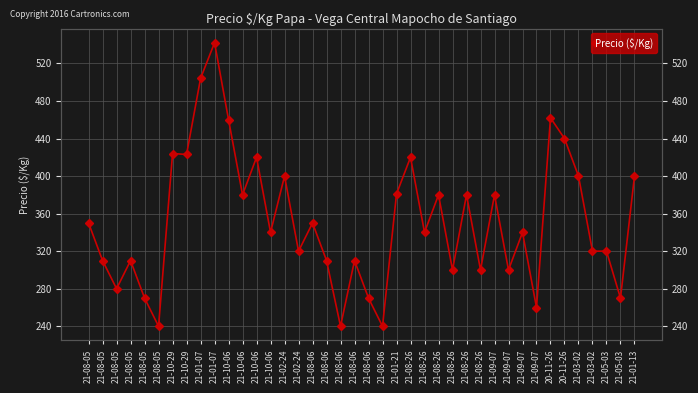

Rank the categories by value from lowest to highest.

21-08-05, 21-08-06, 21-08-06, 21-09-07, 21-08-05, 21-08-06, 21-05-03, 21-08-05, 21-08-26, 21-08-26, 21-09-07, 21-08-05, 21-08-05, 21-08-06, 21-08-06, 21-02-24, 21-03-02, 21-05-03, 21-10-06, 21-08-26, 21-09-07, 21-08-05, 21-08-06, 21-10-06, 21-08-26, 21-08-26, 21-09-07, 21-01-21, 21-02-24, 21-03-02, 21-01-13, 21-10-06, 21-08-26, 21-10-29, 21-10-29, 20-11-26, 21-10-06, 20-11-26, 21-01-07, 21-01-07